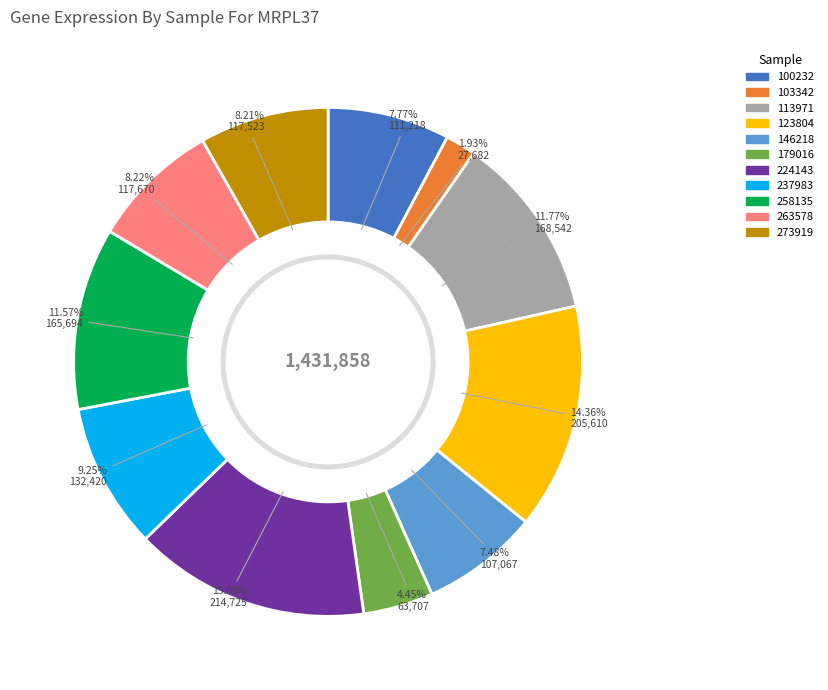

Does any single category account for the majority?

No